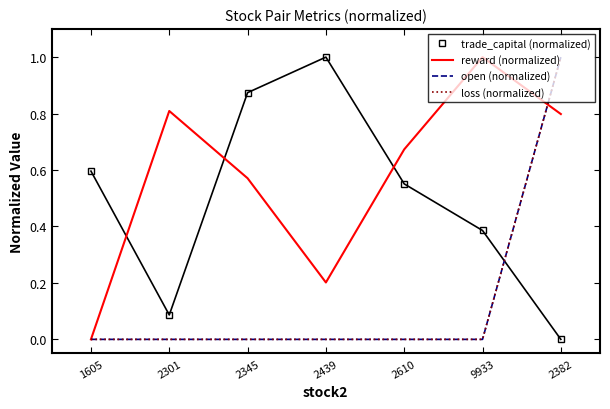

Rank the series at 2439 from highest to lowest value.

trade_capital (normalized), reward (normalized), open (normalized), loss (normalized)